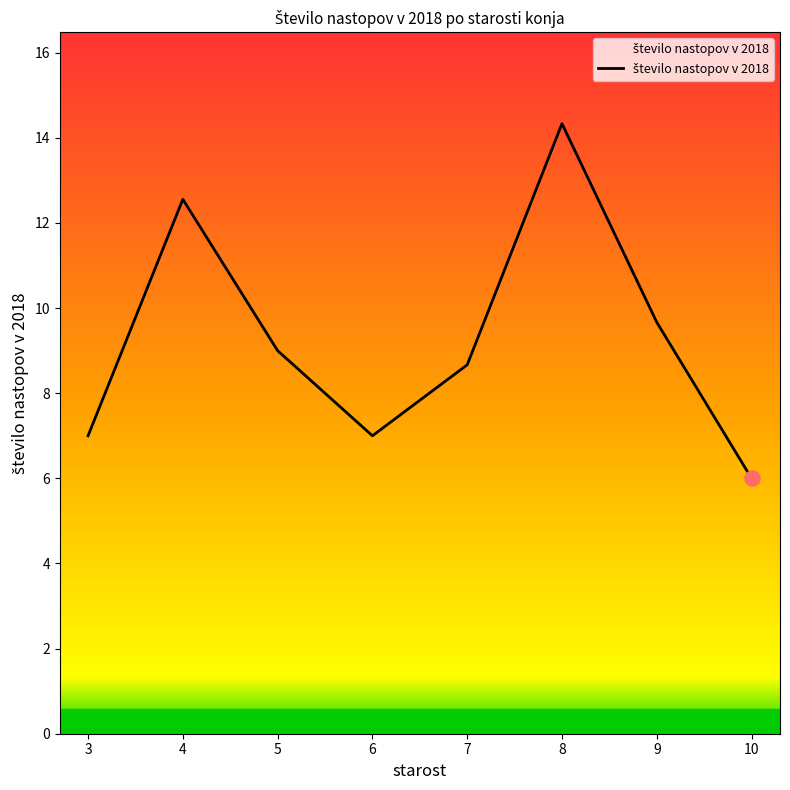

What is the change in value from 4 to 7?

-3.9